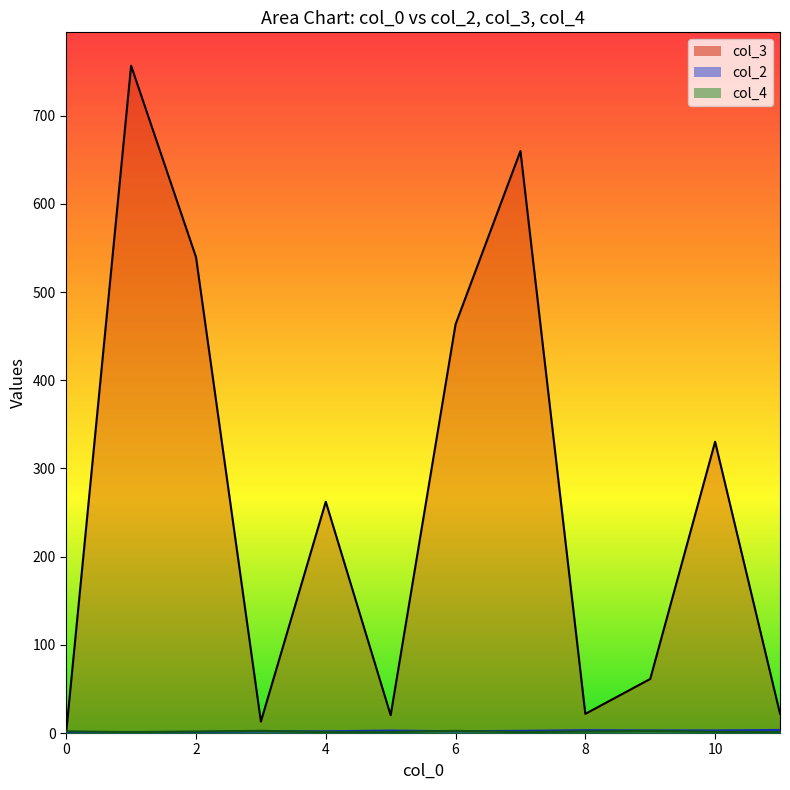

How many interior local peaks does the col_3 series have?

4